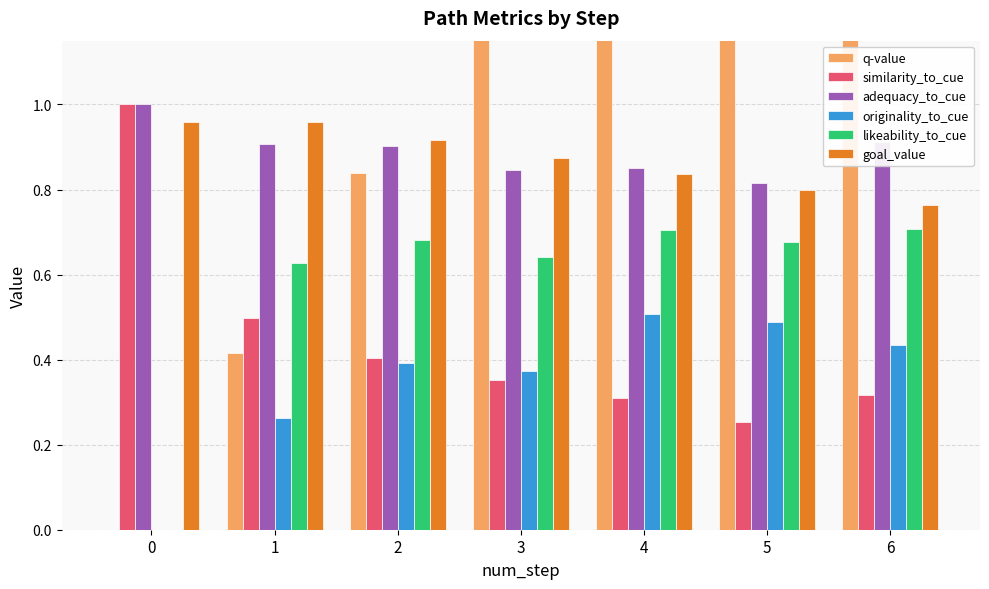

What are all the series names shown in the legend?

q-value, similarity_to_cue, adequacy_to_cue, originality_to_cue, likeability_to_cue, goal_value